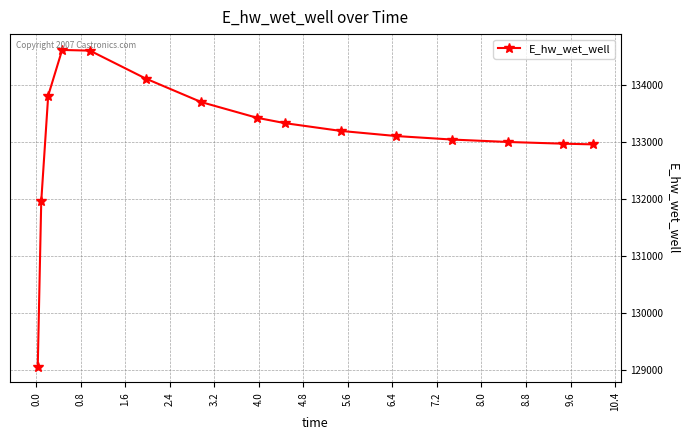

What is the difference between the maximum and minimum values?

5545.7